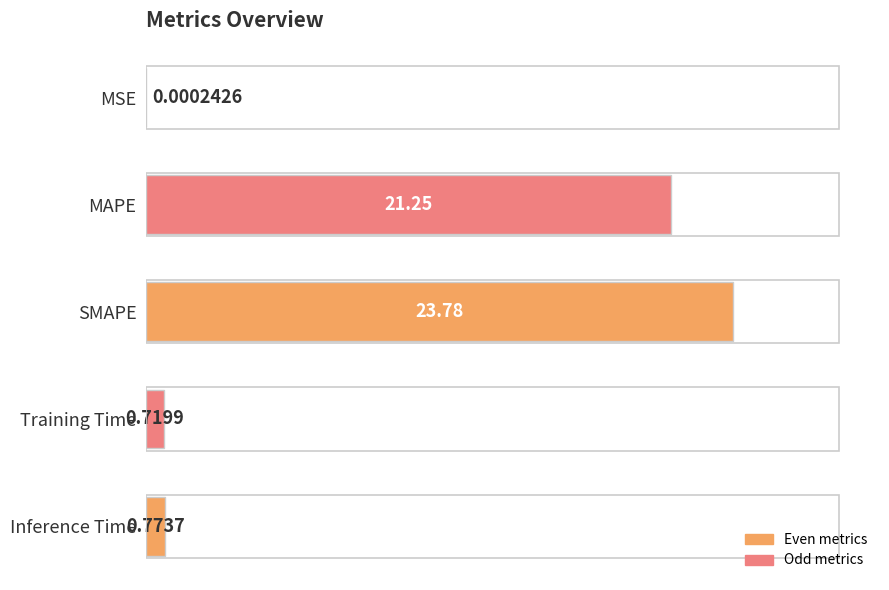

Which label corresponds to the largest value in the chart?

SMAPE